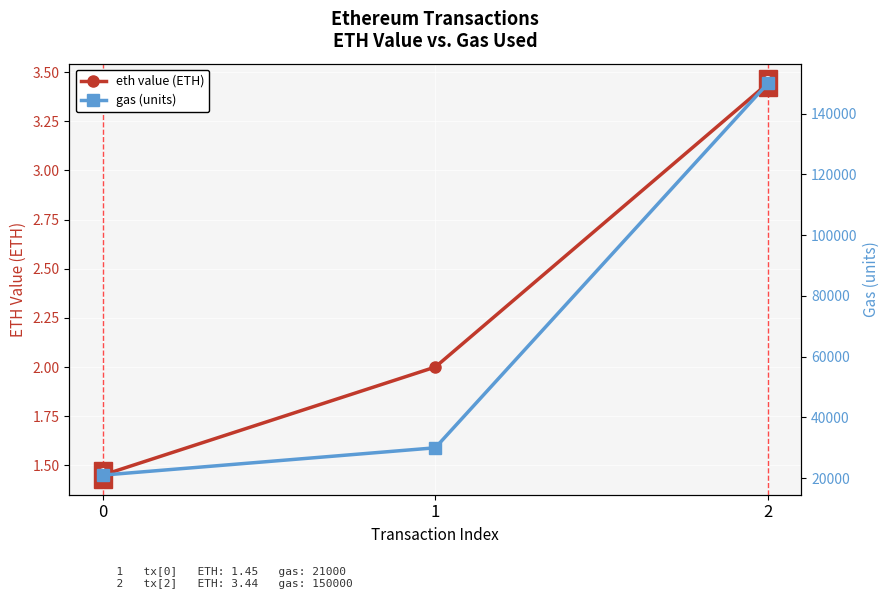

List the labels in order of gas (units) value, largest first.

2, 1, 0